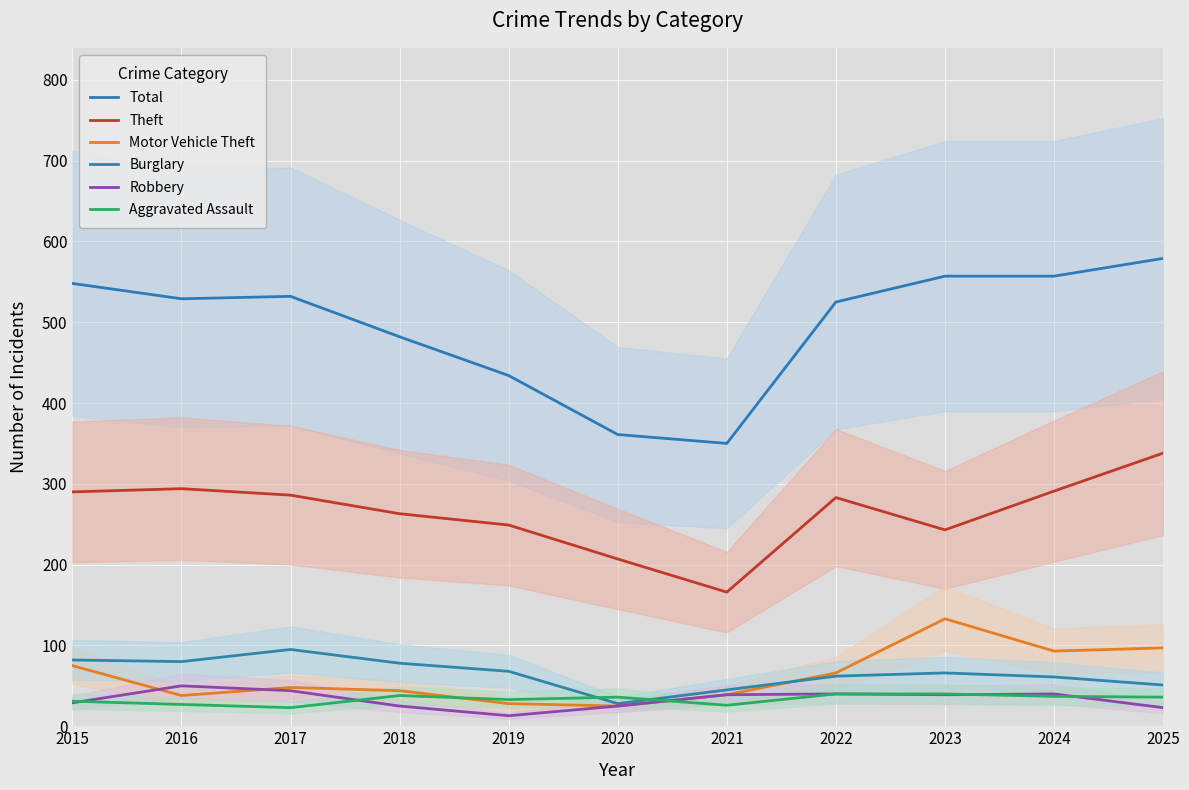

The value of Theft at 2017 is 286. True or false?

True